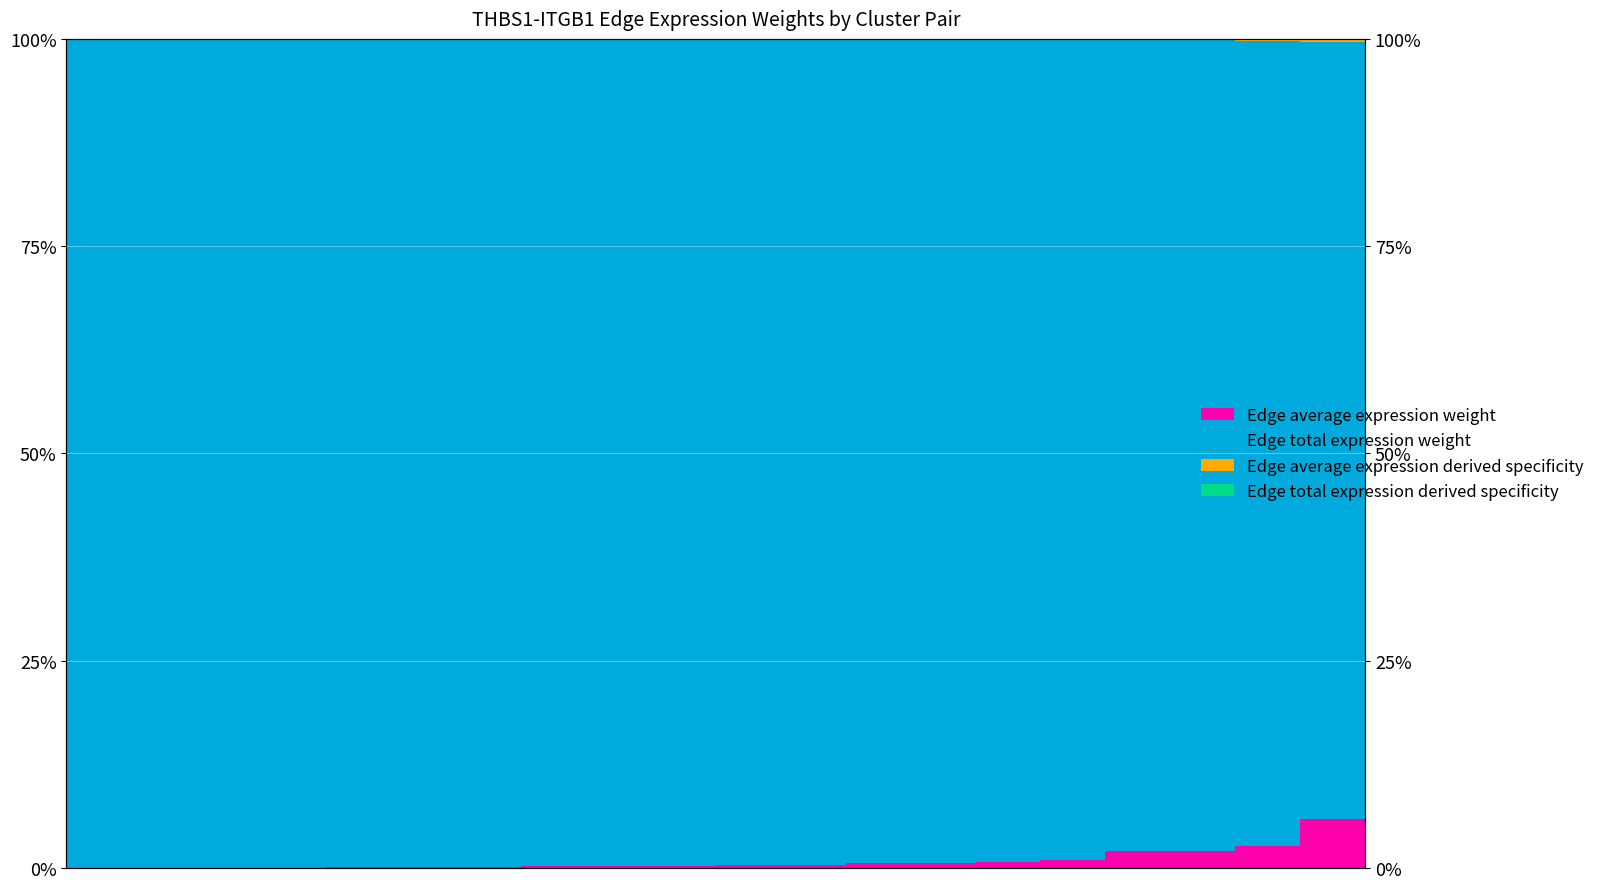

At which label is Edge total expression derived specificity closest to 0?

19